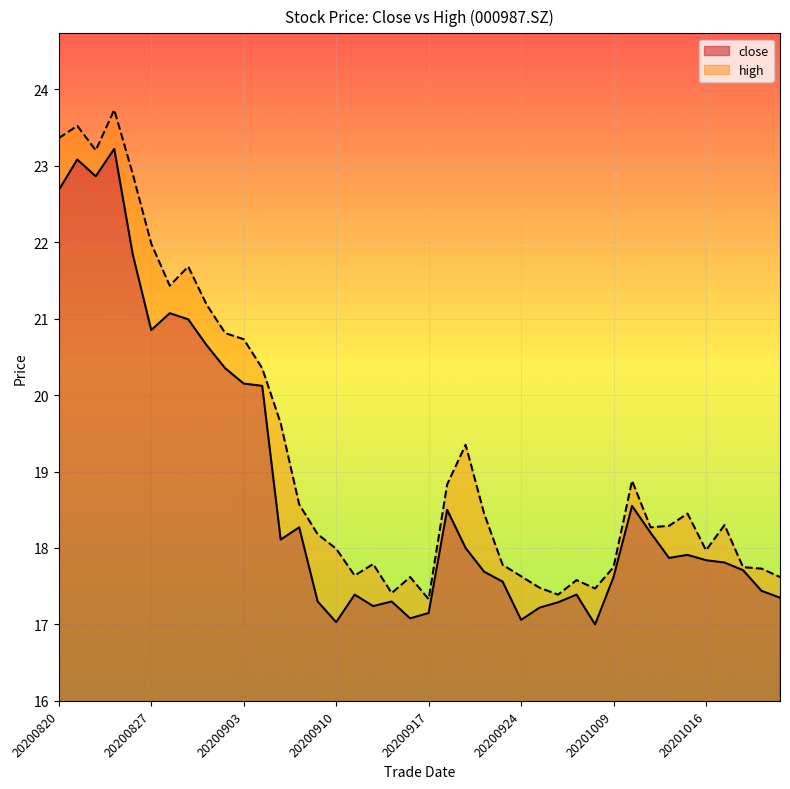

Where is the first local maximum for close?

20200821